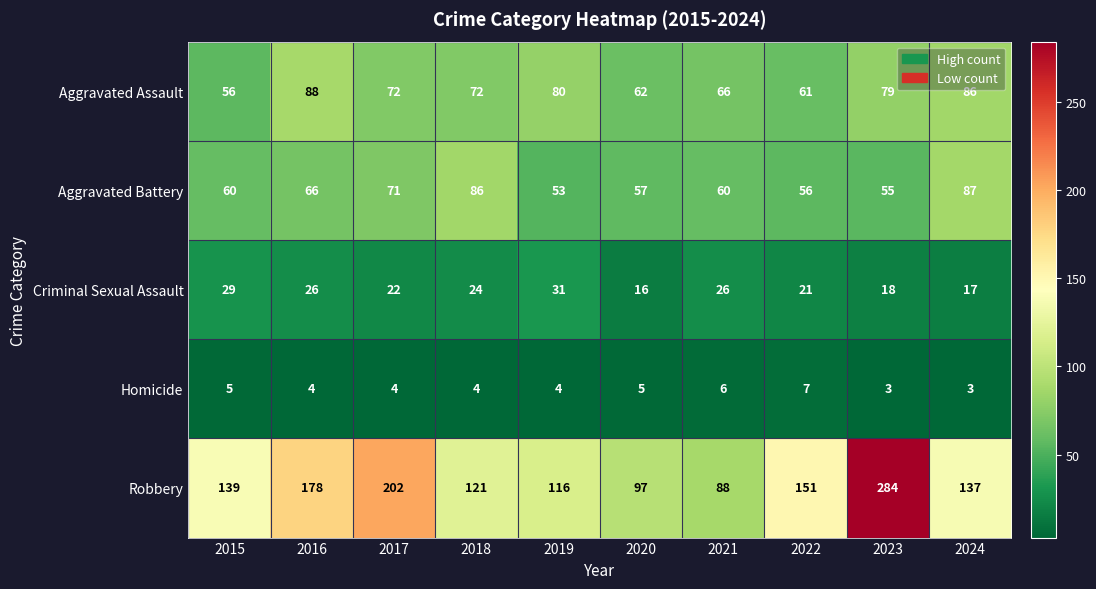

What is the lowest value of the Robbery series?

88